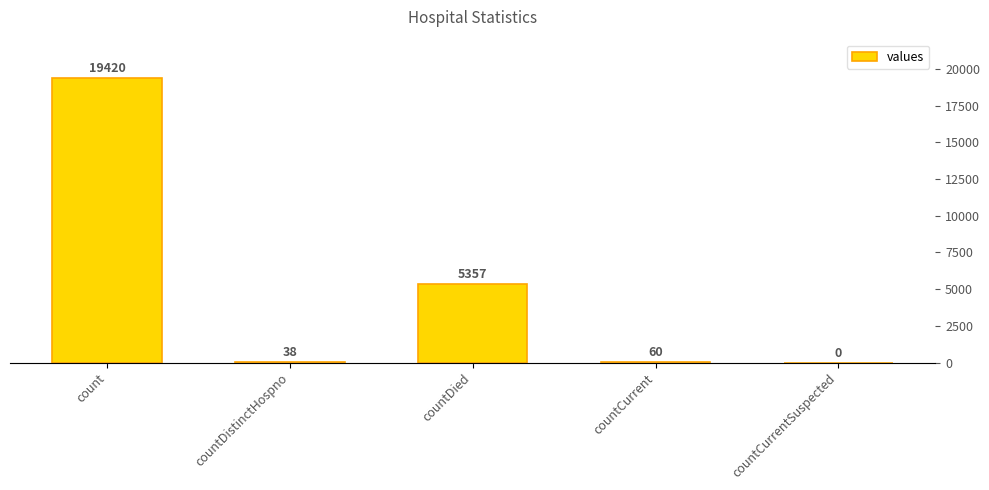

How many bars are there in total?

5